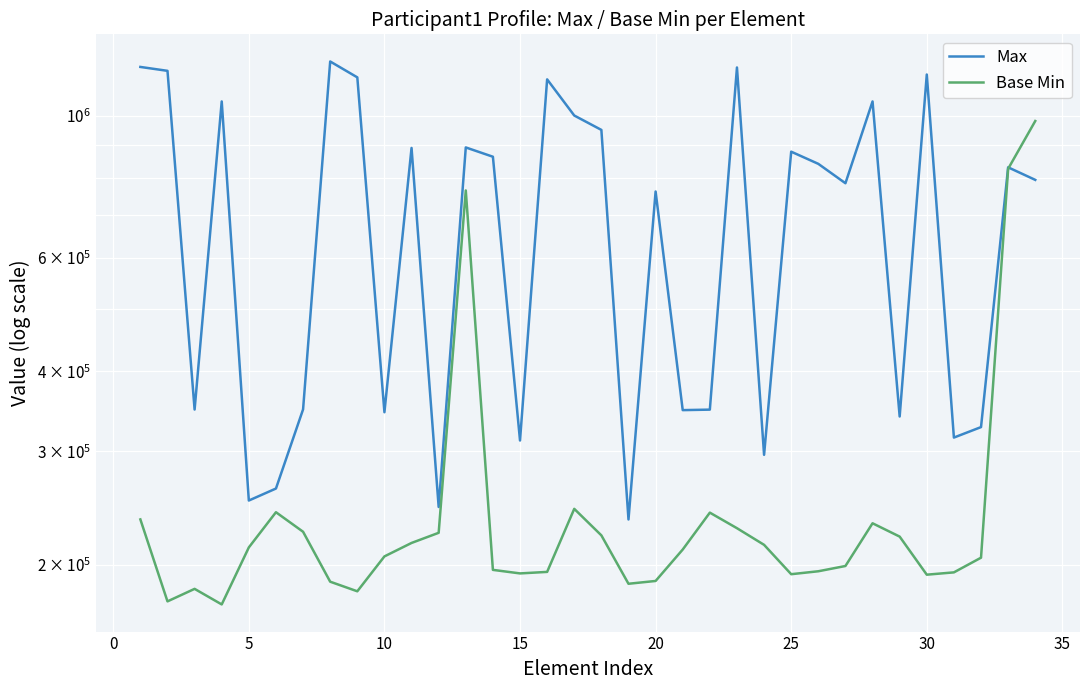

True or false: Base Min and Max intersect in this chart.

True